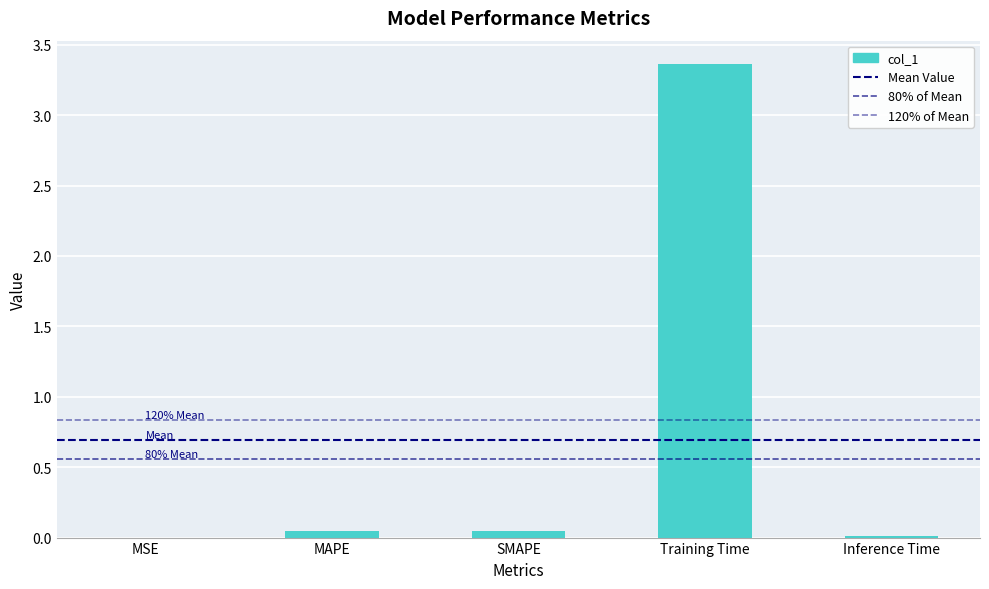

Between Inference Time and Training Time, which is larger?

Training Time